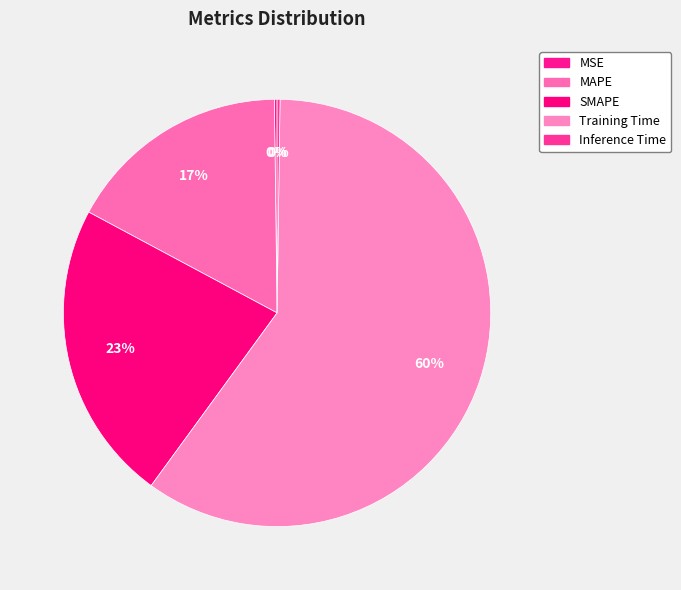

The Inference Time slice represents 0% of the pie. True or false?

True